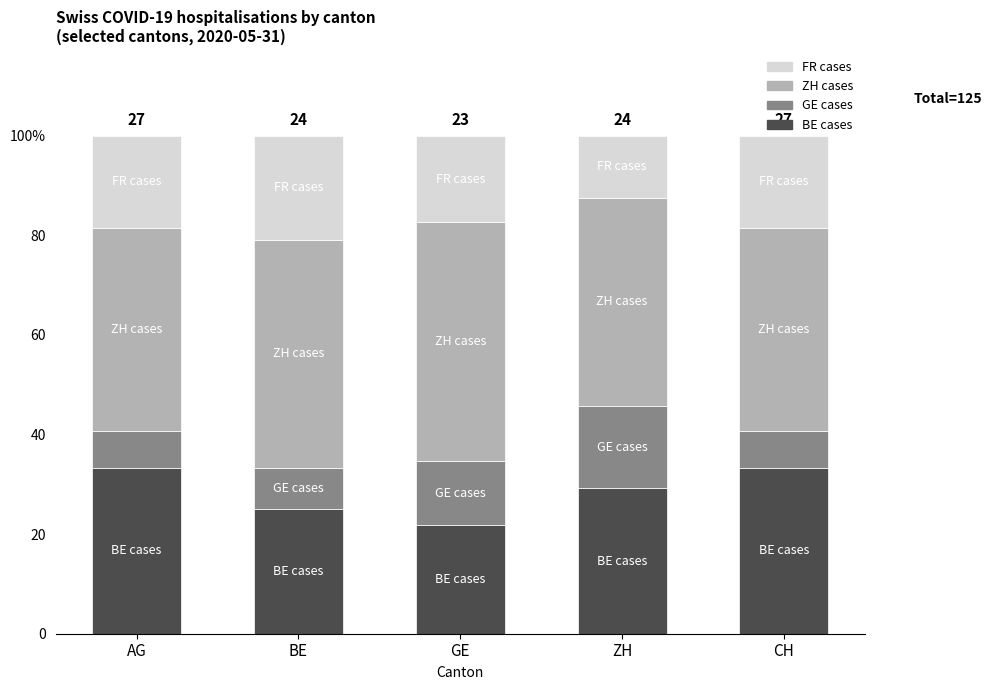

Which series changed the most between BE and CH?

BE cases